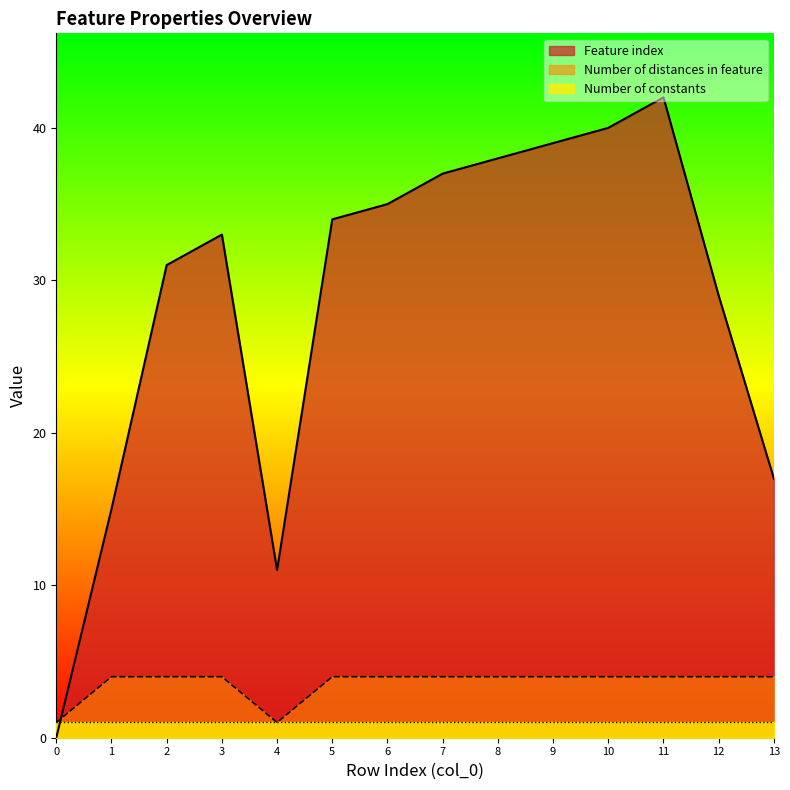

At which category does Number of distances in feature reach its first local valley?

4